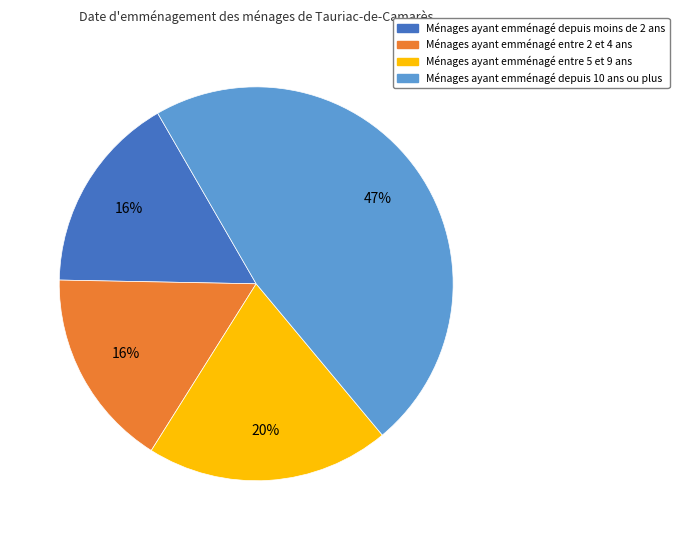

Count the number of slices in the pie.

4